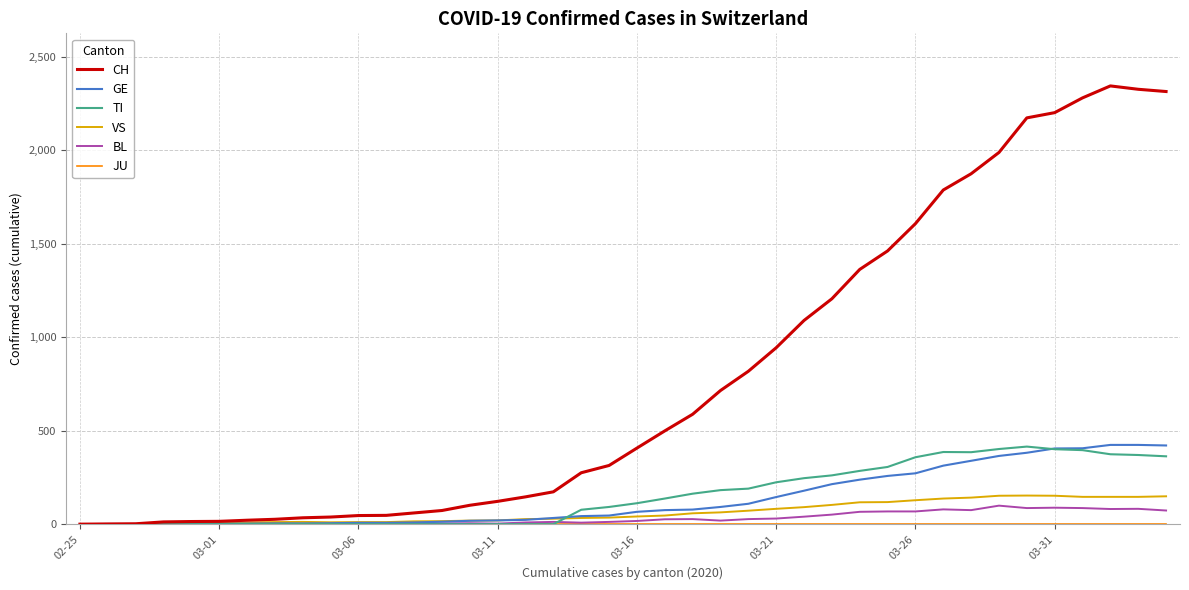

Which series has the largest total across all categories?

CH